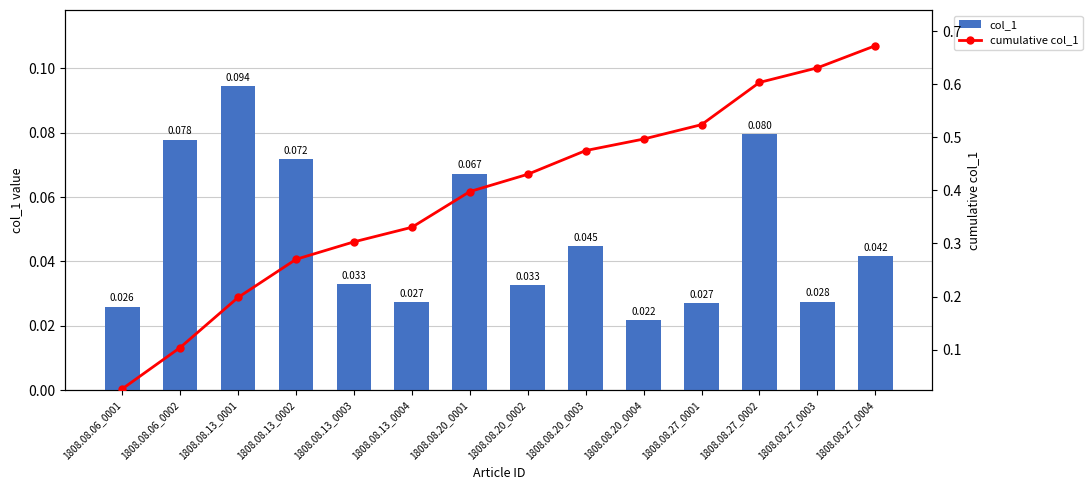

At which label is col_1 closest to 0?

1808.08.20_0004